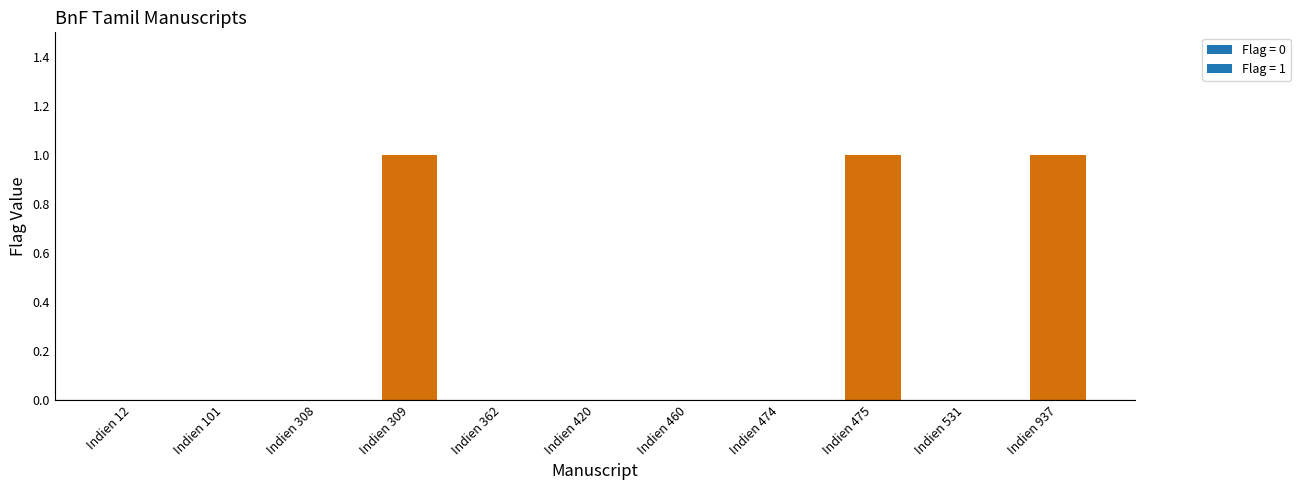

The chart shows a value of 0 at Indien 308. True or false?

True